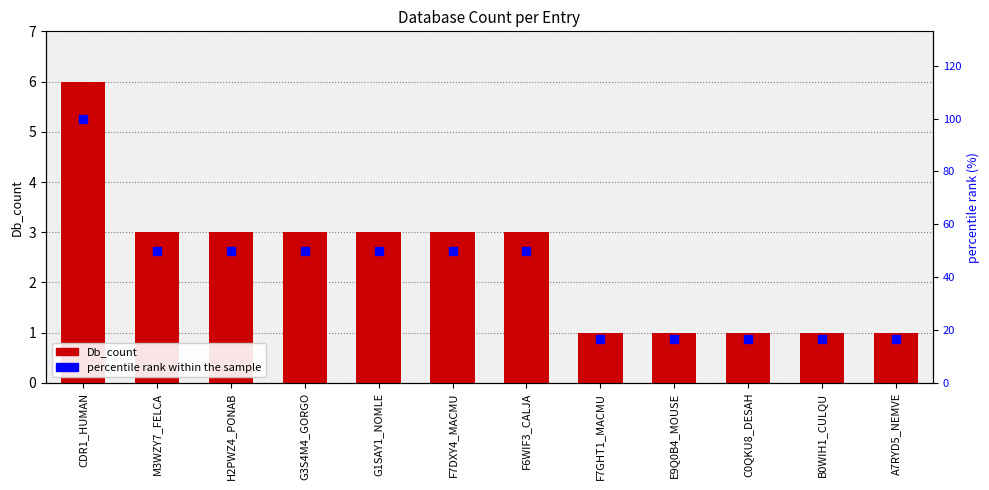

At how many categories does at least one series exceed 7?

12